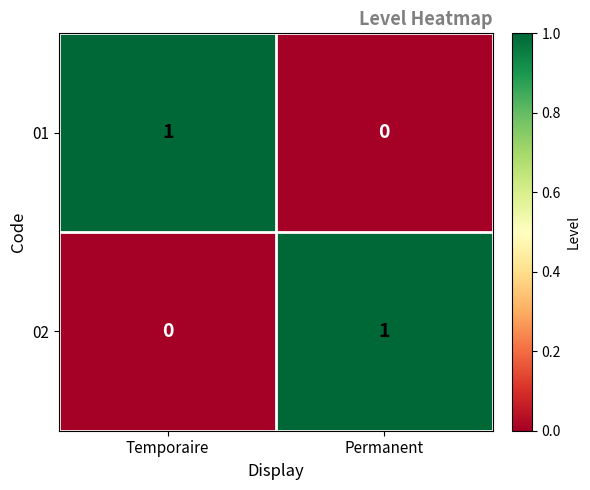

At which label does 01 reach its minimum?

Permanent